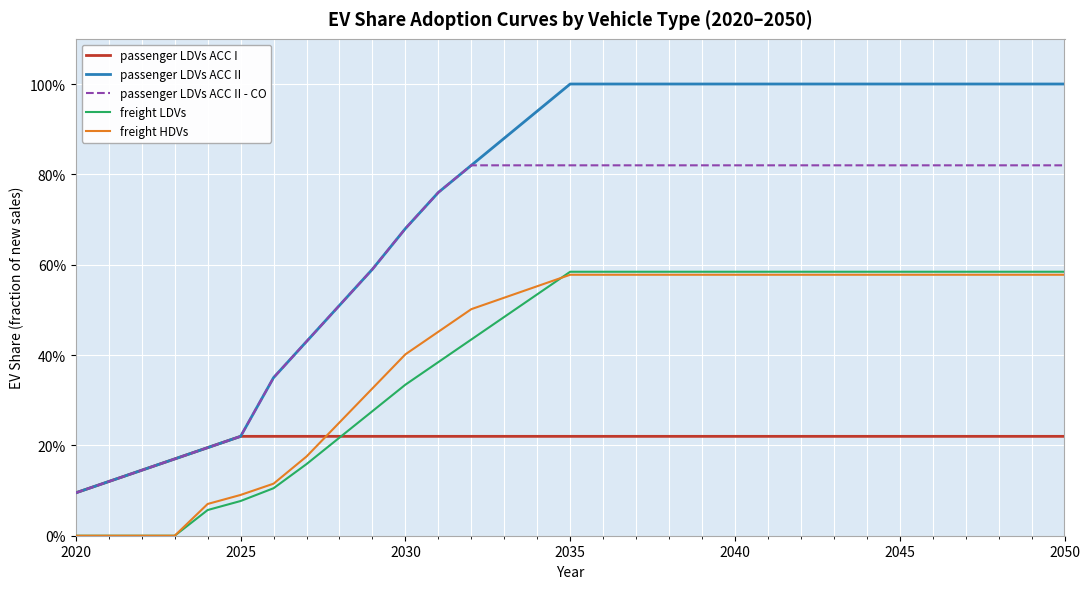

What is the sum of all passenger LDVs ACC I values?

6.4